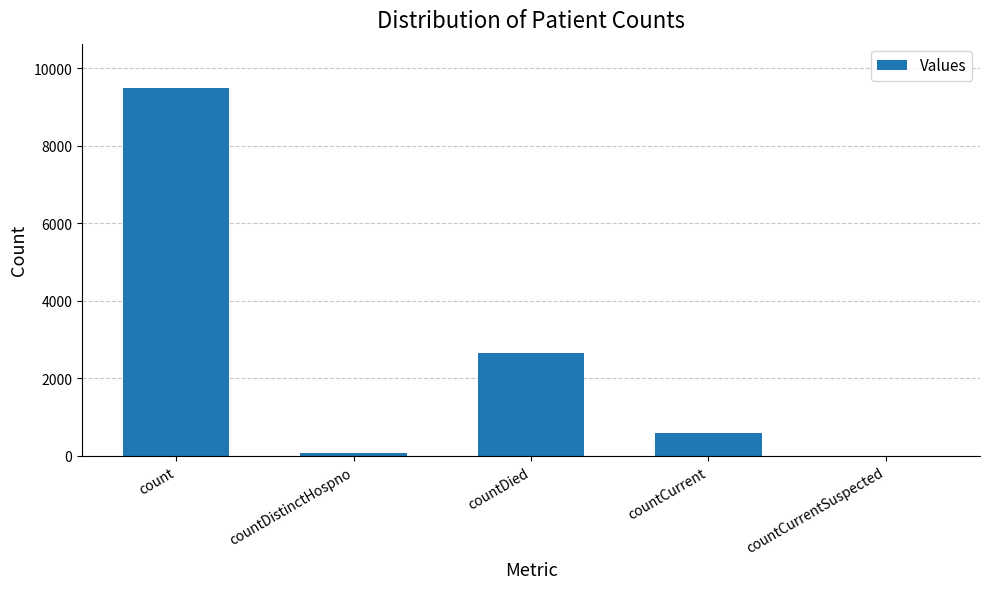

What value does the data have at countCurrent?

591